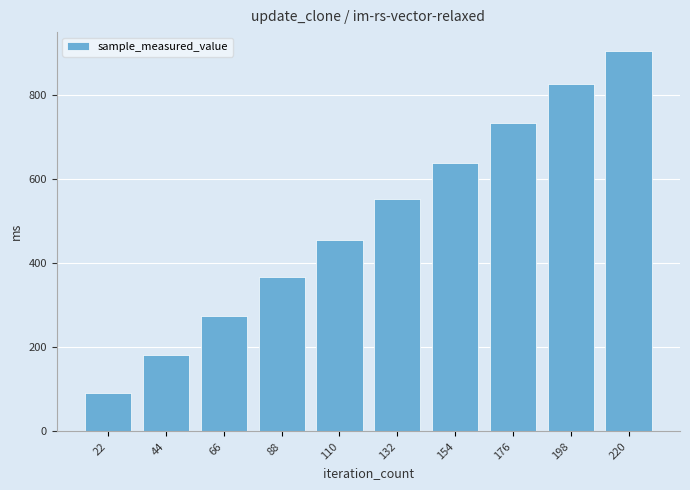

How many series are shown in this chart?

1